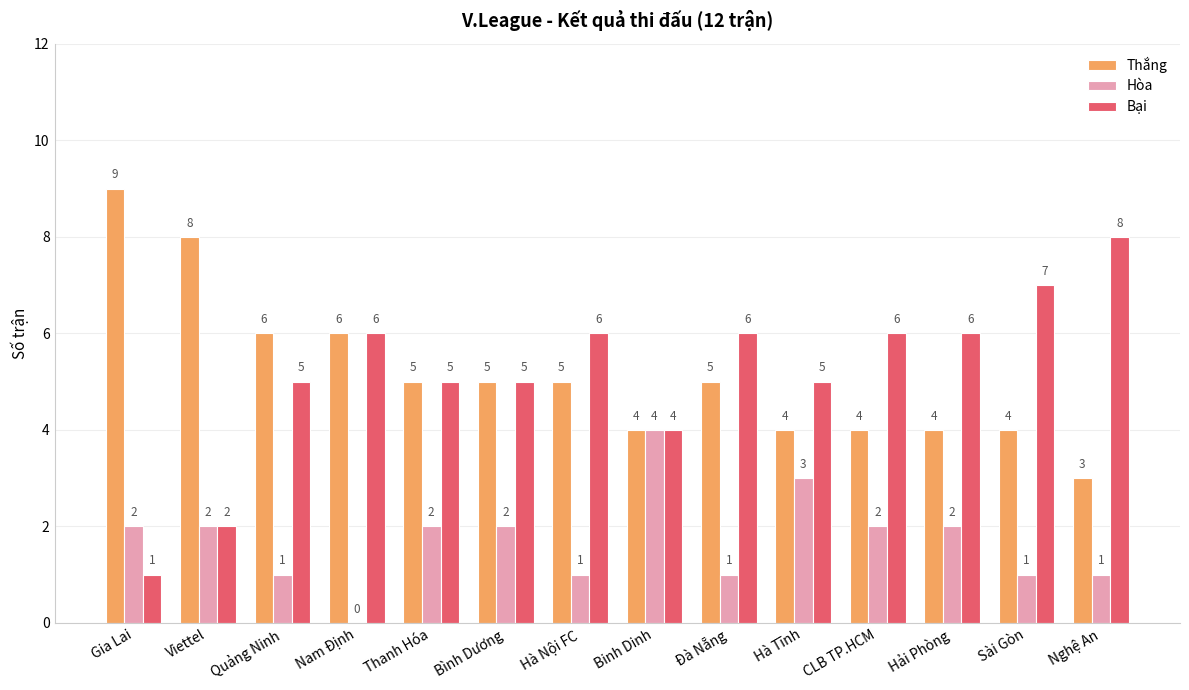

Are the bars grouped side by side (vs. stacked)?

Yes